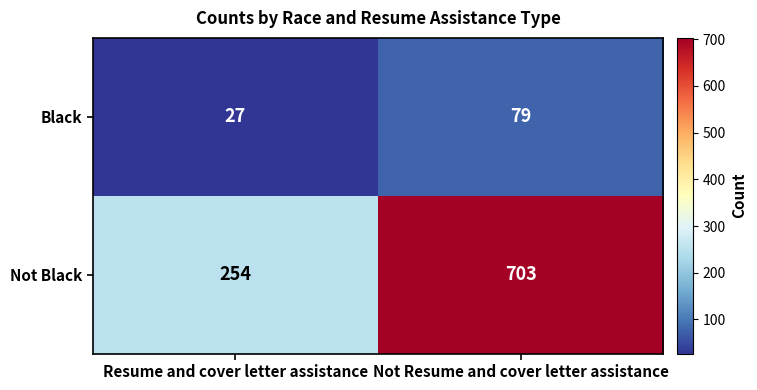

Which category has the lowest value across all series?

Resume and cover letter assistance